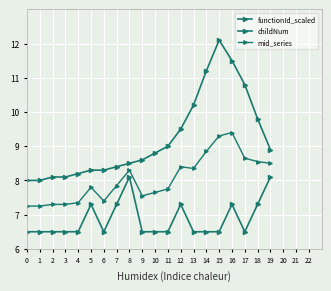

Does the chart have visible grid lines?

Yes